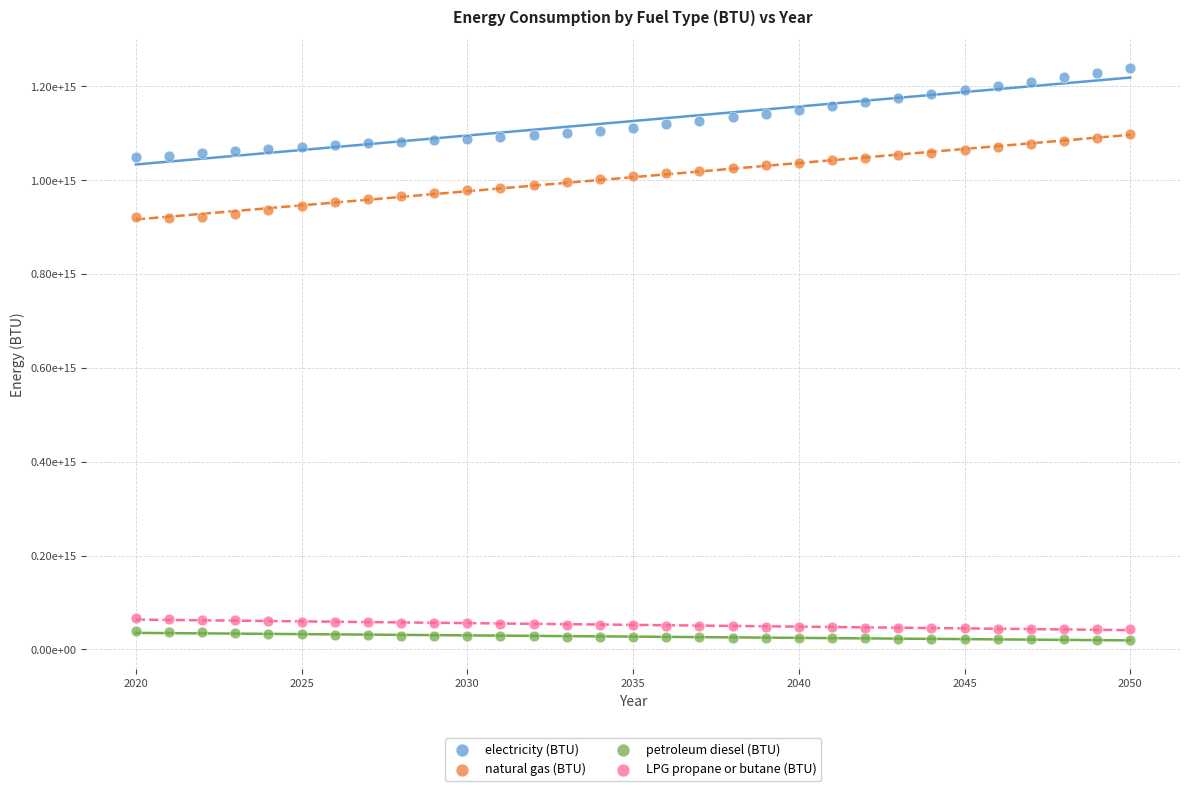

What are all the series names shown in the legend?

electricity (BTU), natural gas (BTU), petroleum diesel (BTU), LPG propane or butane (BTU)